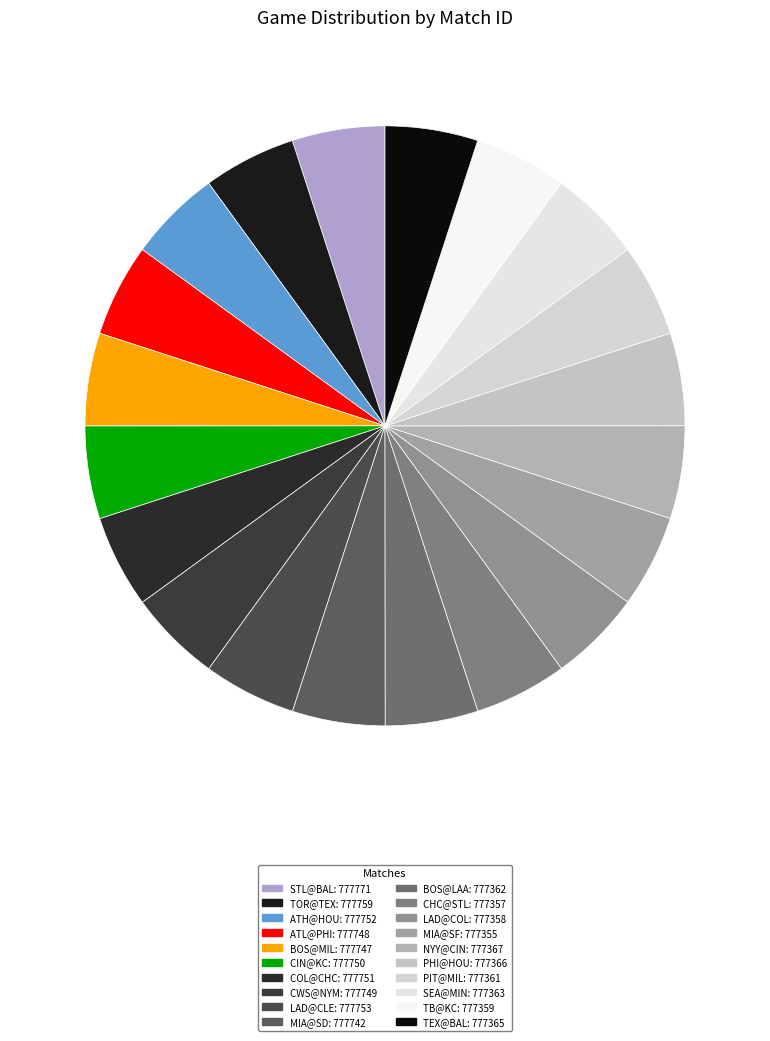

To the nearest percent, what percentage of the pie is CWS@NYM?

5%